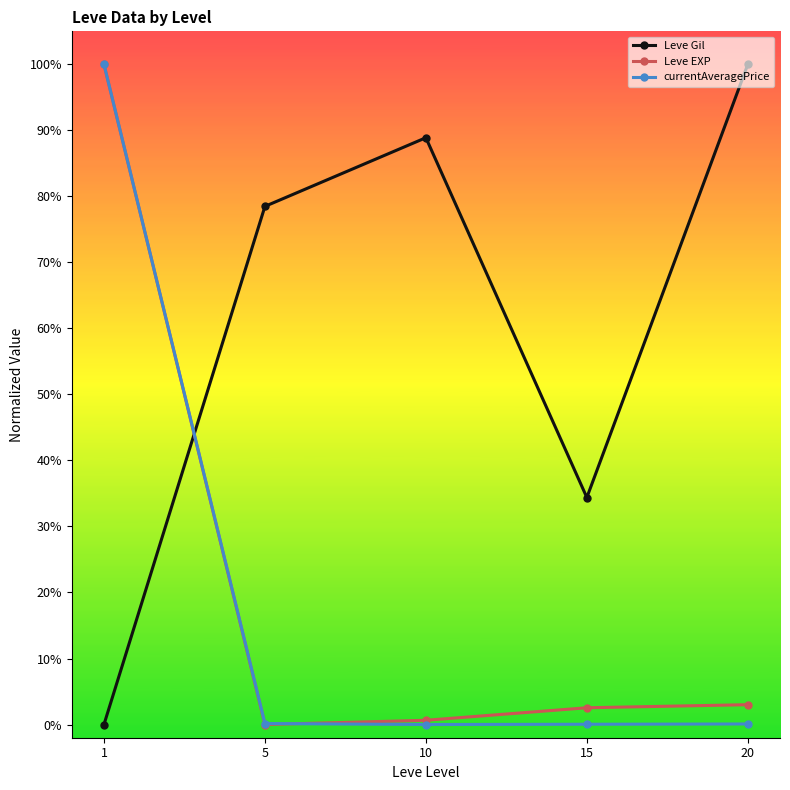

Is this an area chart (filled region under the line)?

No